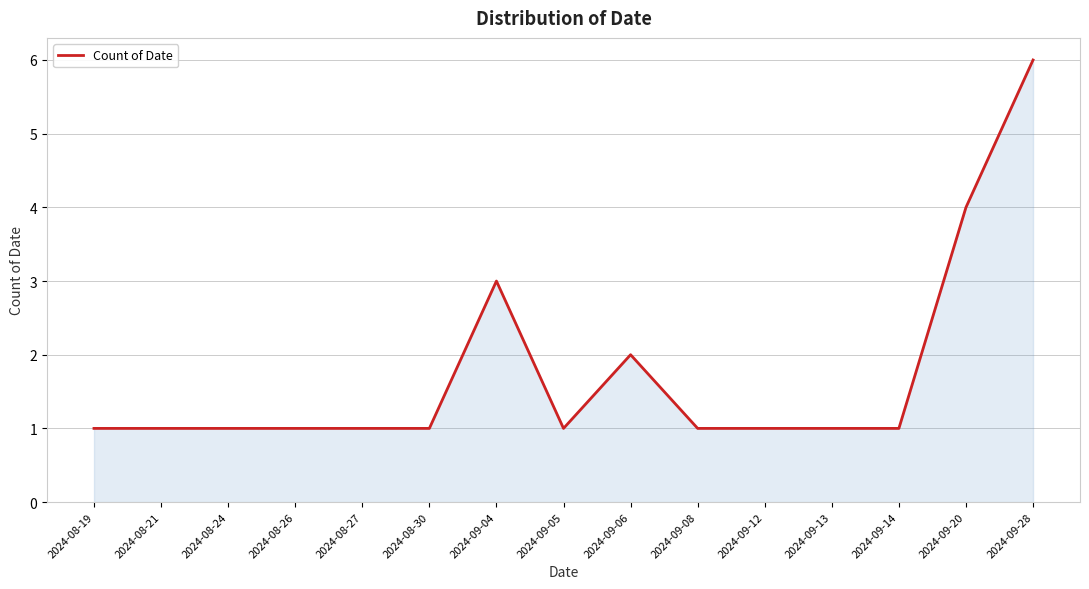

Read the value at 2024-08-24.

1